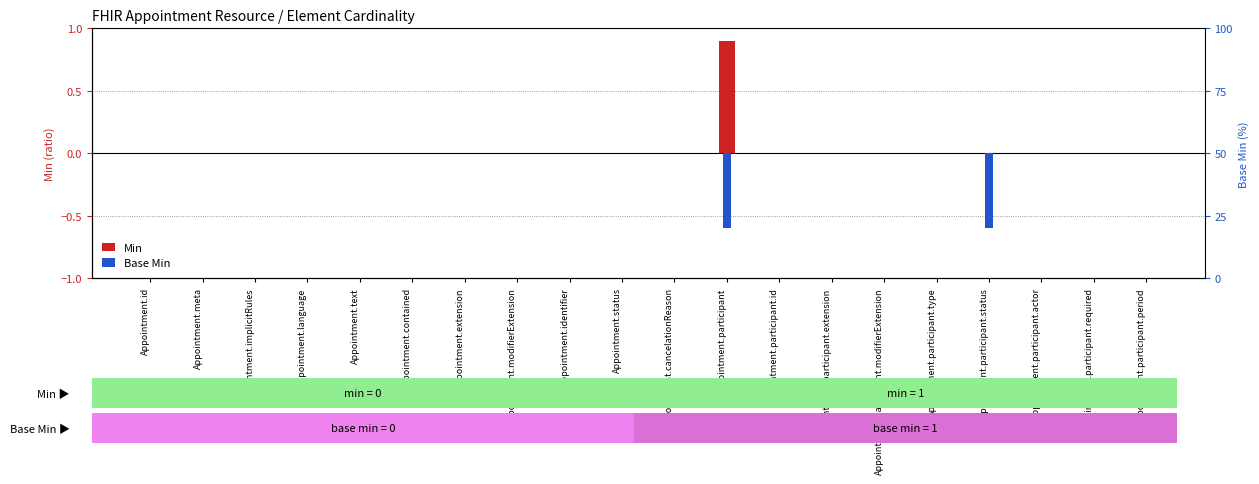

The value of Min at Appointment.cancelationReason is 0.5. True or false?

False